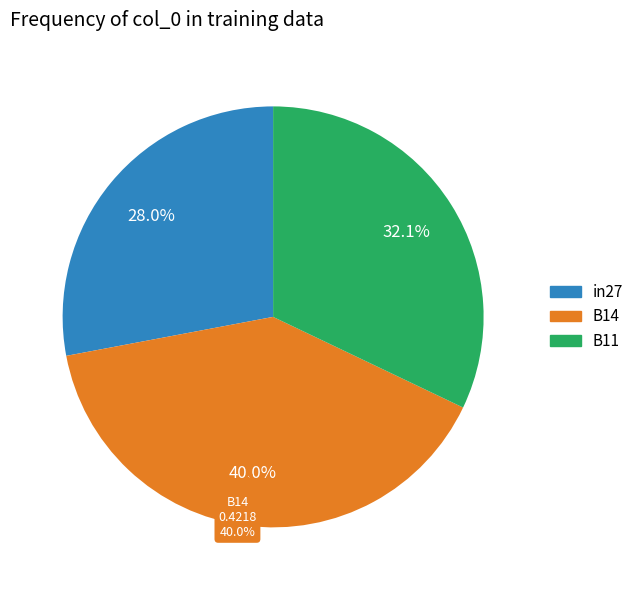

Is it true that in27 is 28% of the pie?

True